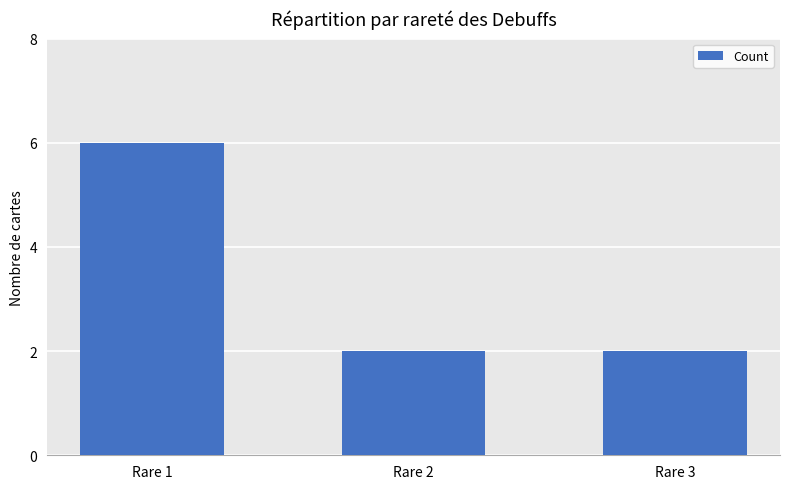

Which label corresponds to the largest value in the chart?

Rare 1